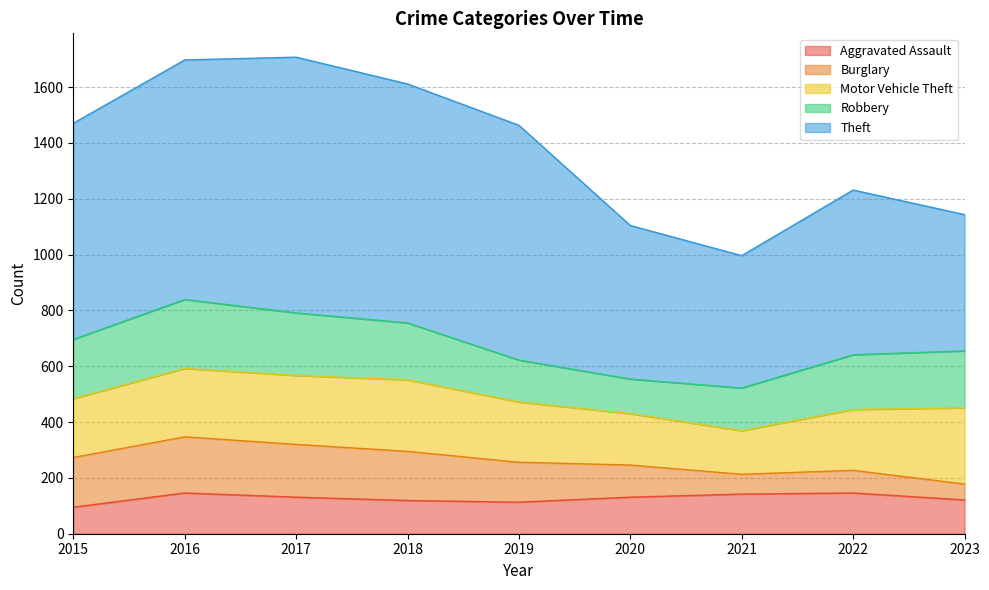

Reading left to right, list all the values displayed in this chart.

Aggravated Assault: 95	146	131	119	113	131	142	146	121
Burglary: 178	201	189	176	143	115	71	81	57
Motor Vehicle Theft: 211	245	247	256	216	184	156	218	273
Robbery: 212	247	224	204	150	124	153	196	204
Theft: 774	858	916	856	841	550	474	590	488